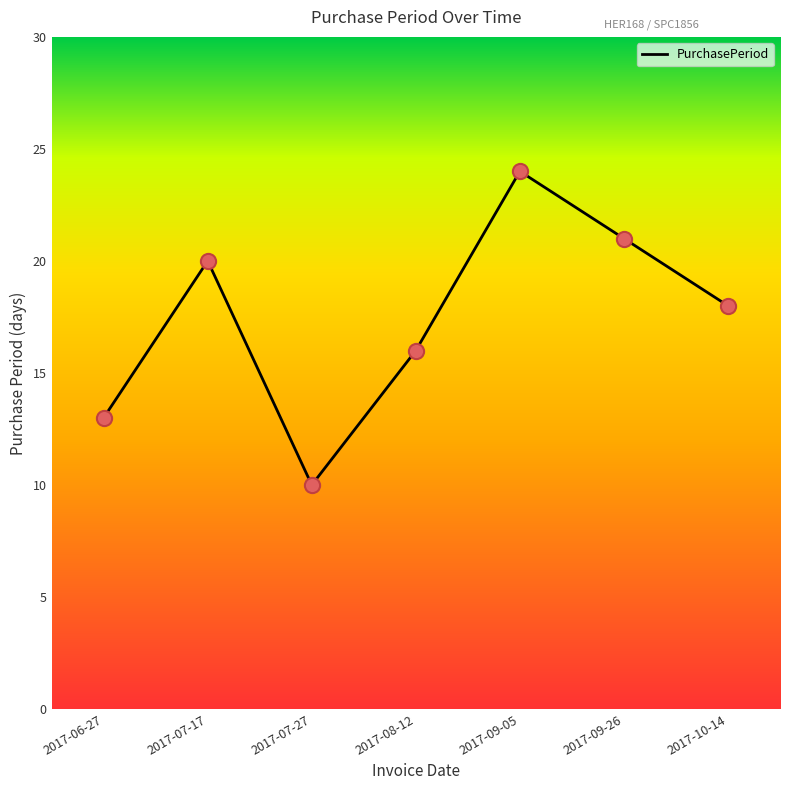

What is the change in value from 2017-07-17 to 2017-08-12?

-4